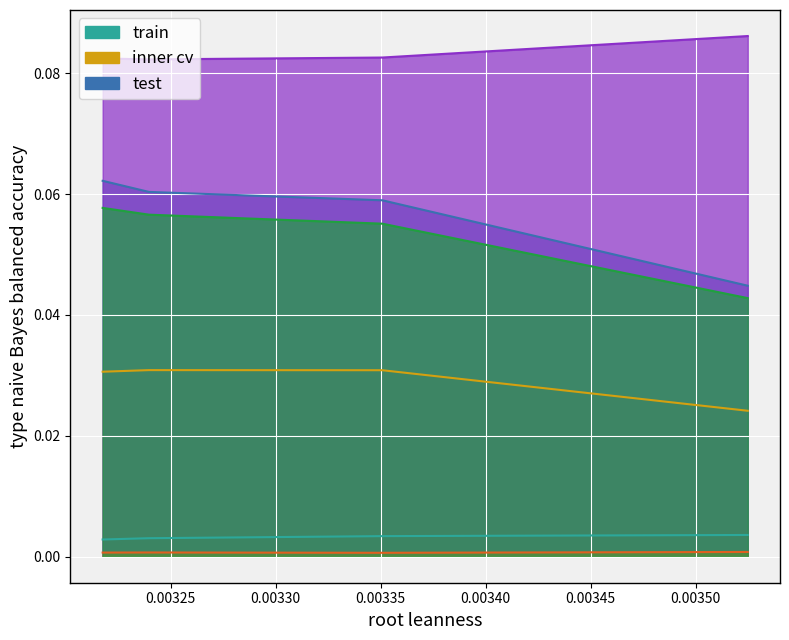

True or false: col_1 and col_2 cross at least once.

False